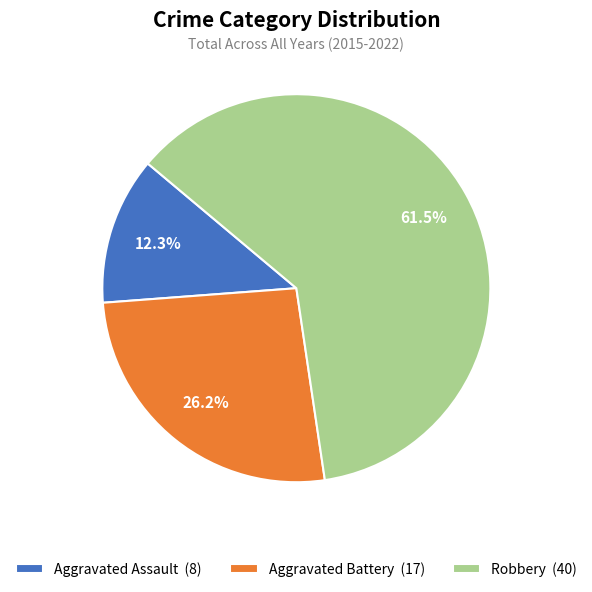

Is Robbery the majority of the pie?

Yes